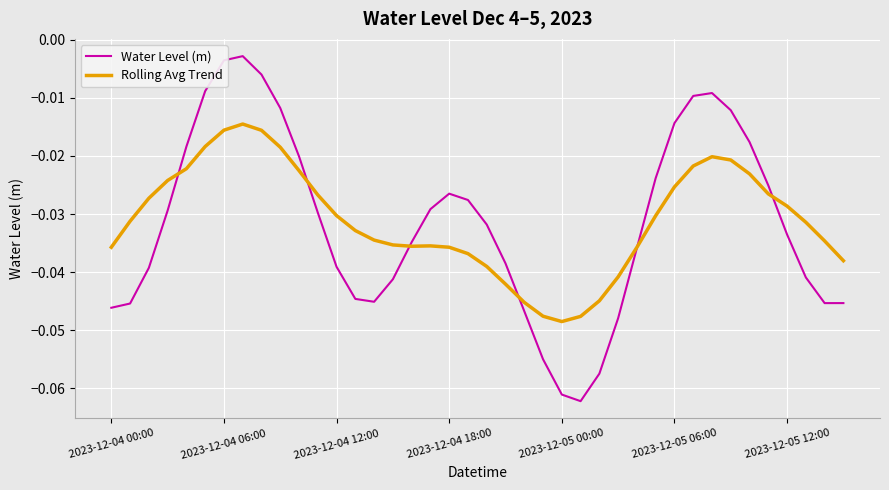

Which series has the widest spread of values?

Water Level (m)